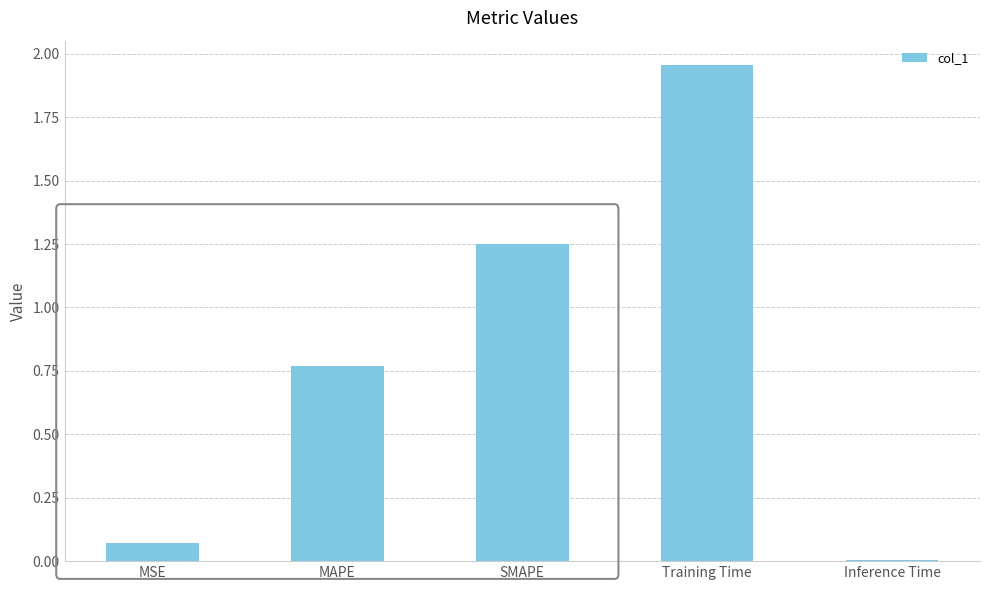

Are the bars horizontal?

No